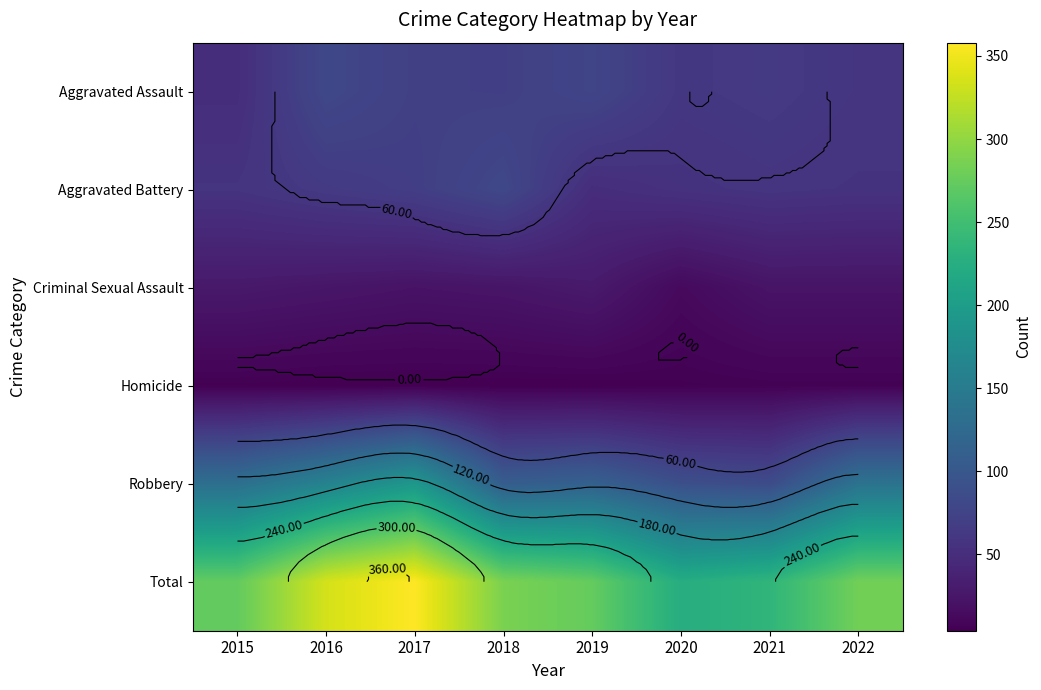

Read the Robbery value at 2015, to the nearest 10.

130